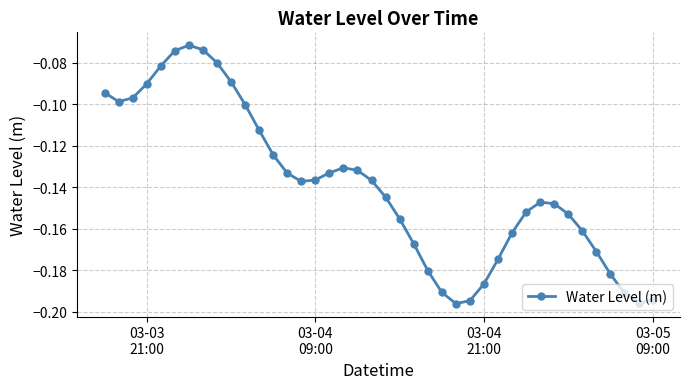

What is the sum of all values?

-5.6